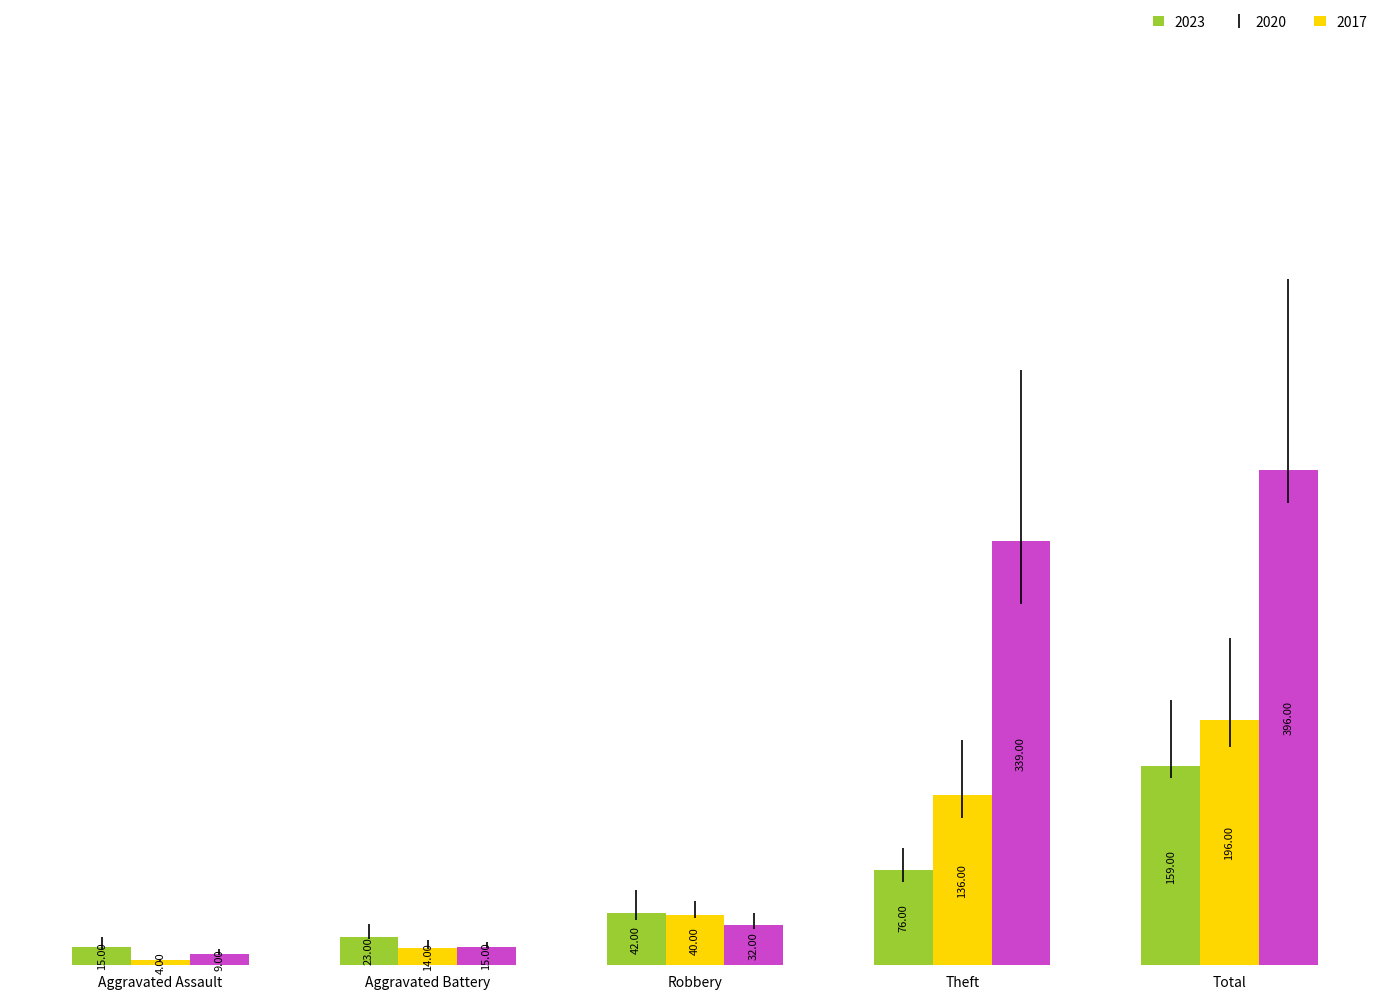

The value of 2017 at Total is 396. True or false?

True